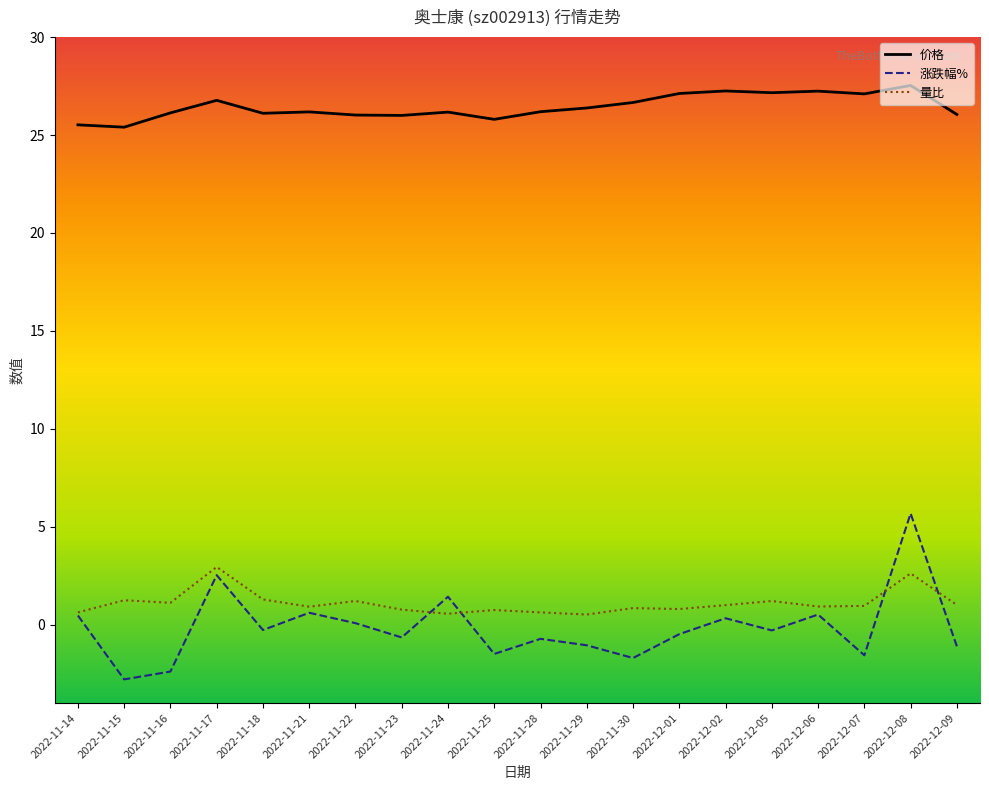

In 涨跌幅%, how many points are lower than both neighbors (excluding endpoints)?

7